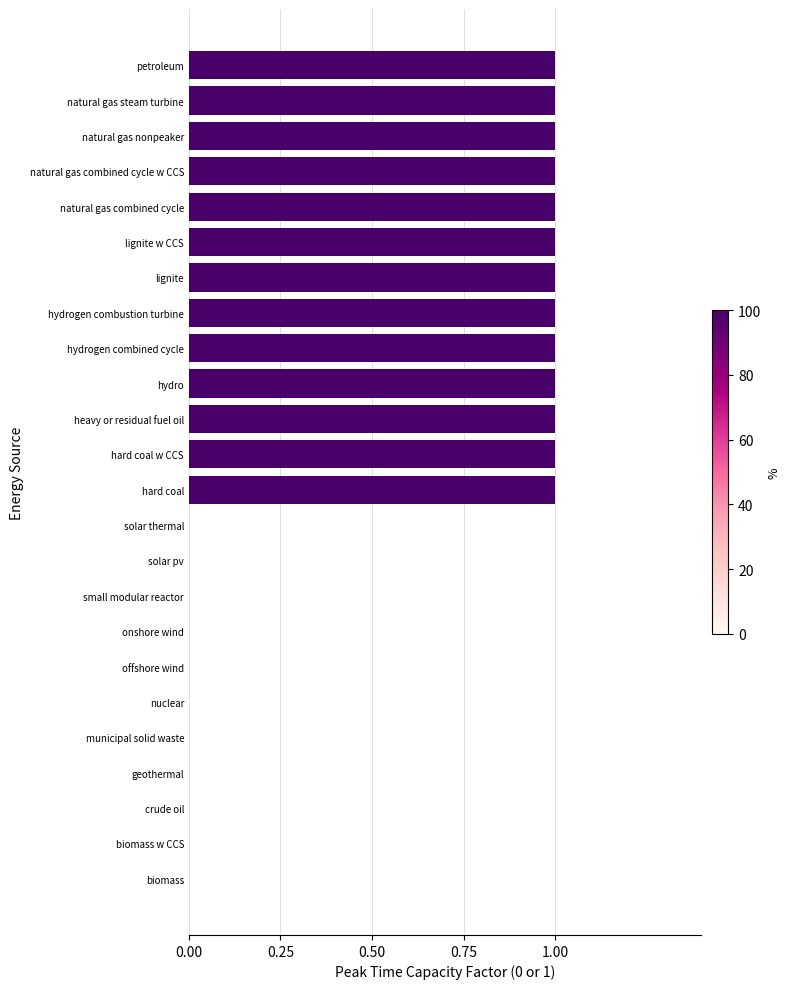

What is the sum of all values?

13